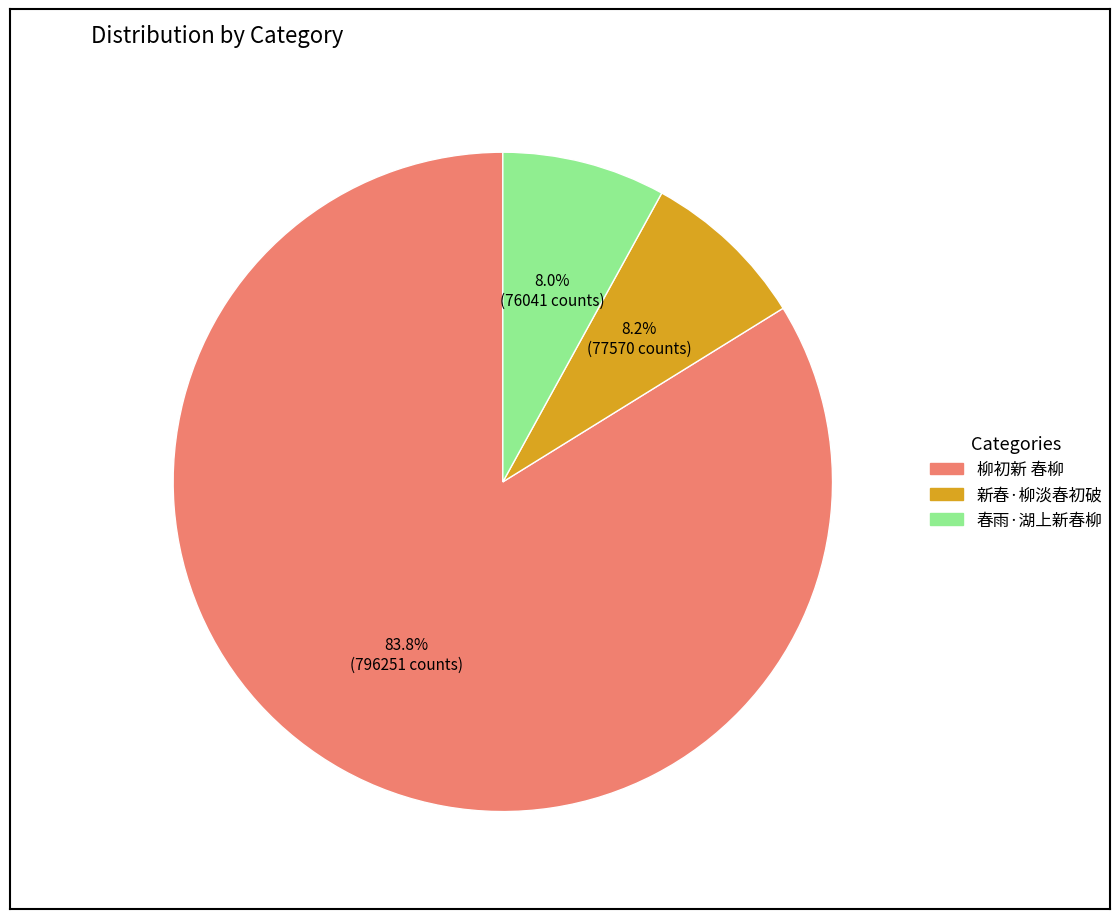

Does any single category account for the majority?

Yes